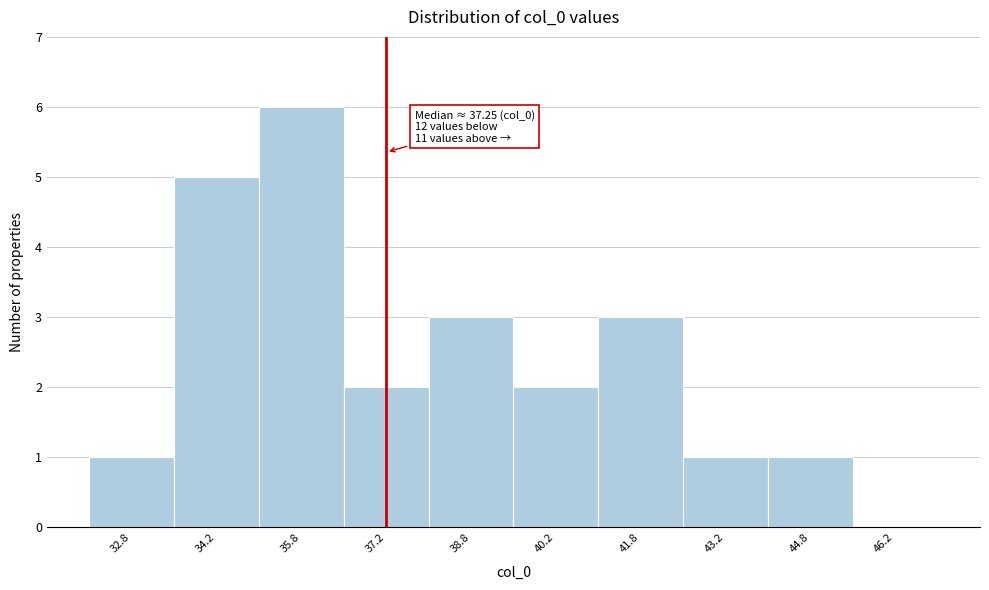

Over which range of the x-axis is the bar tallest?

35.0 to 36.5